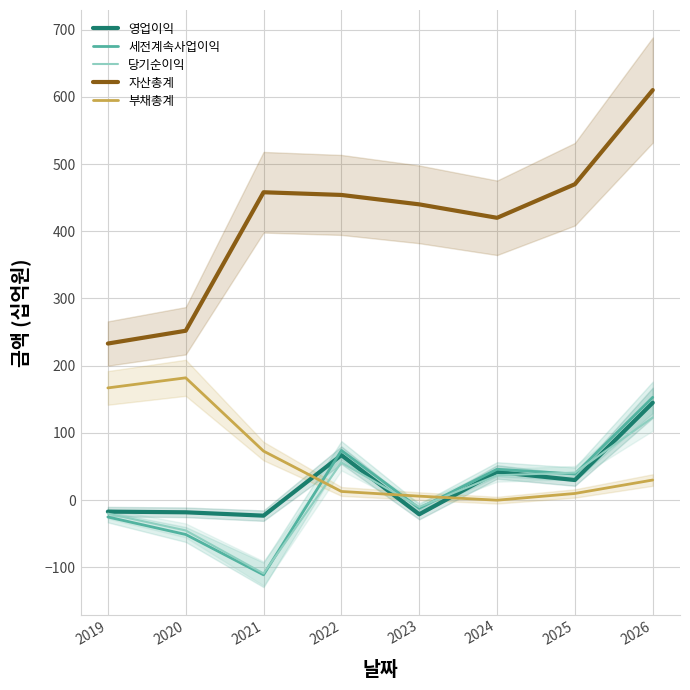

Where is 부채총계 nearest to the value 91?

2021